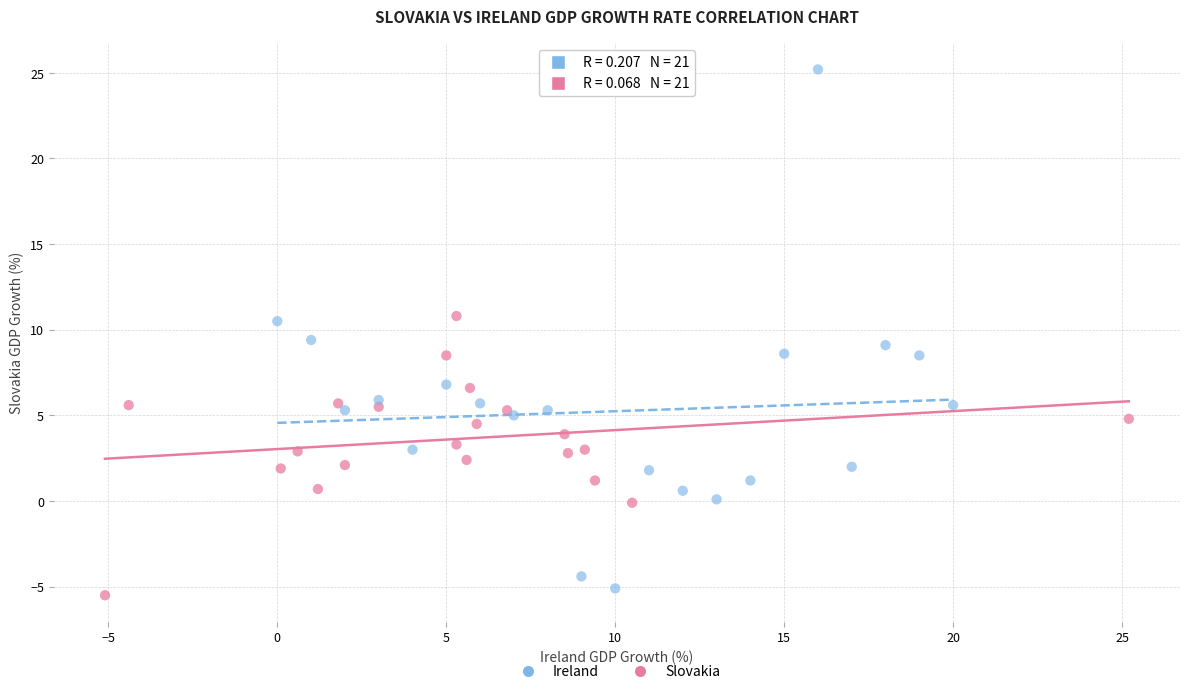

Which series has the widest spread of Y values?

Ireland